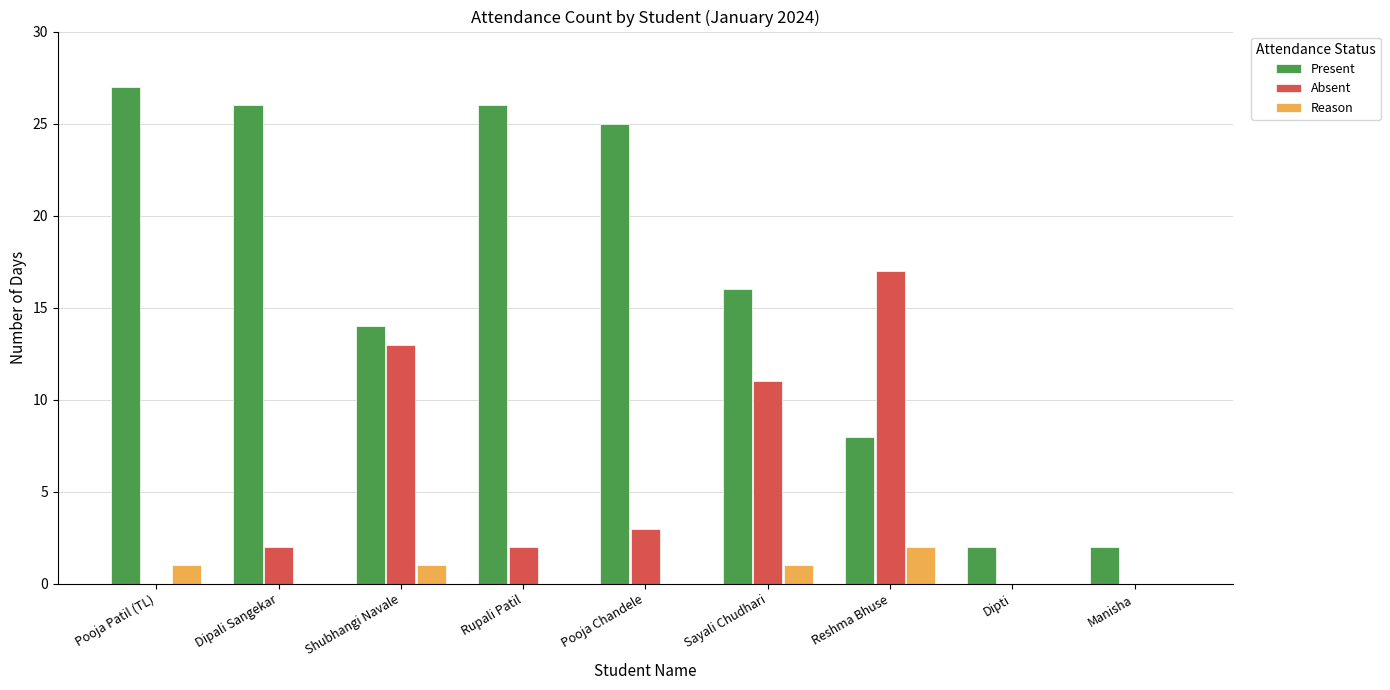

What is the maximum value shown in the chart?

27